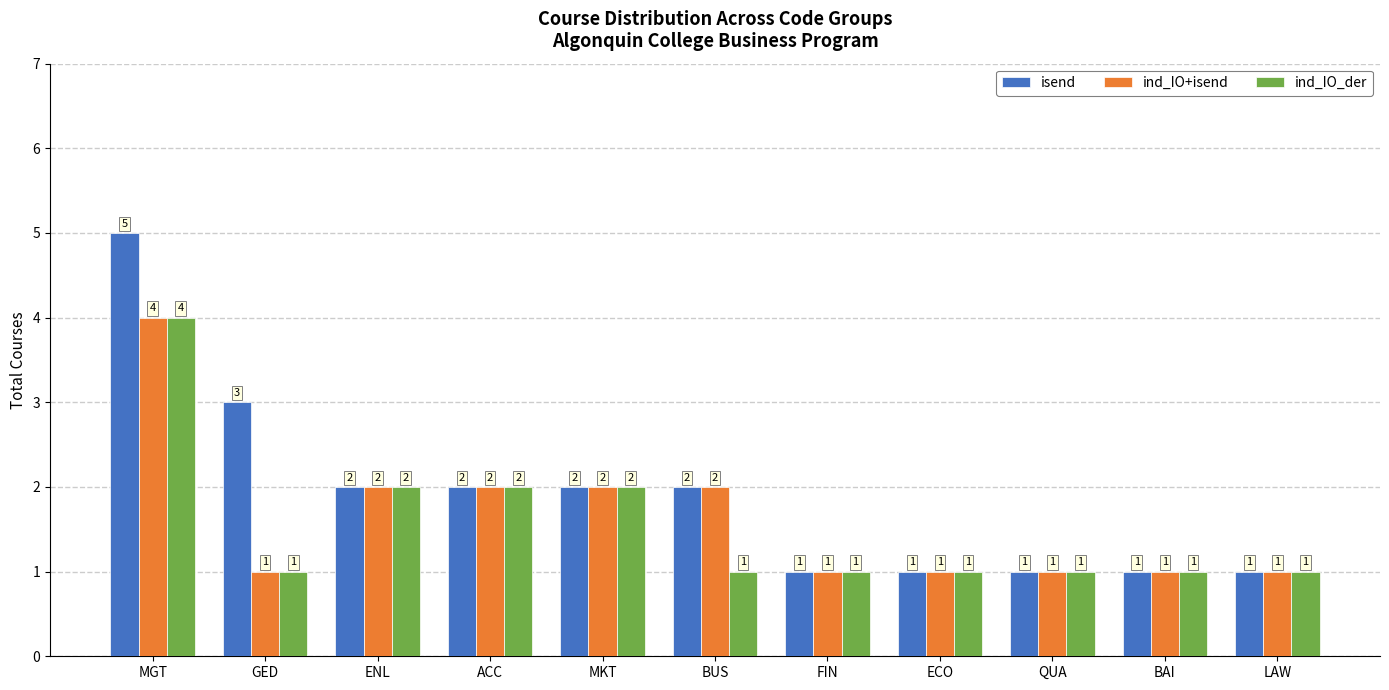

Rank the series by their average value, from highest to lowest.

isend, ind_IO+isend, ind_IO_der